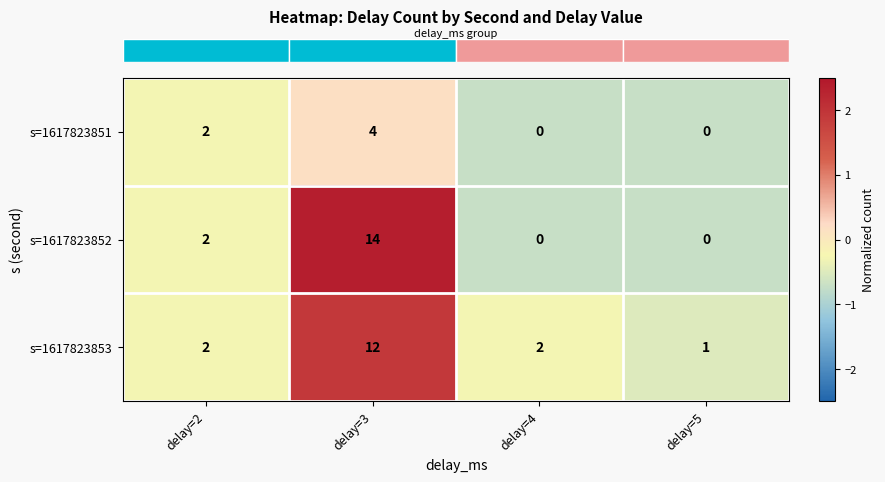

What is the highest value of the s=1617823853 series?

12